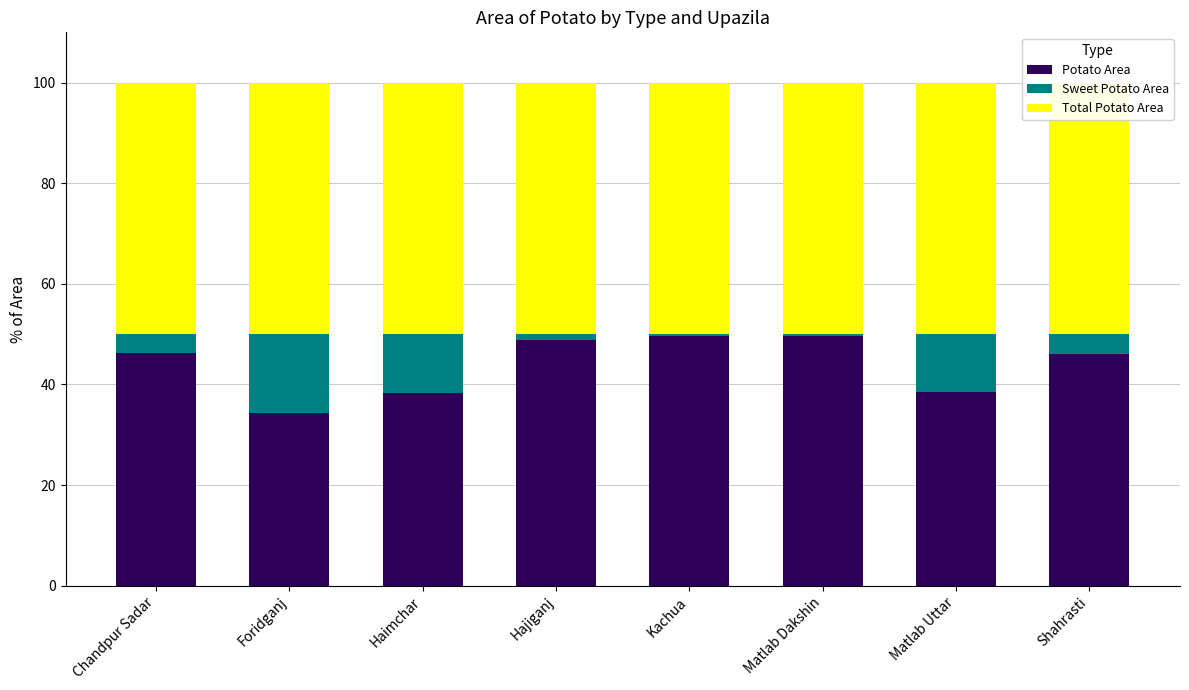

How many groups of bars are there?

8